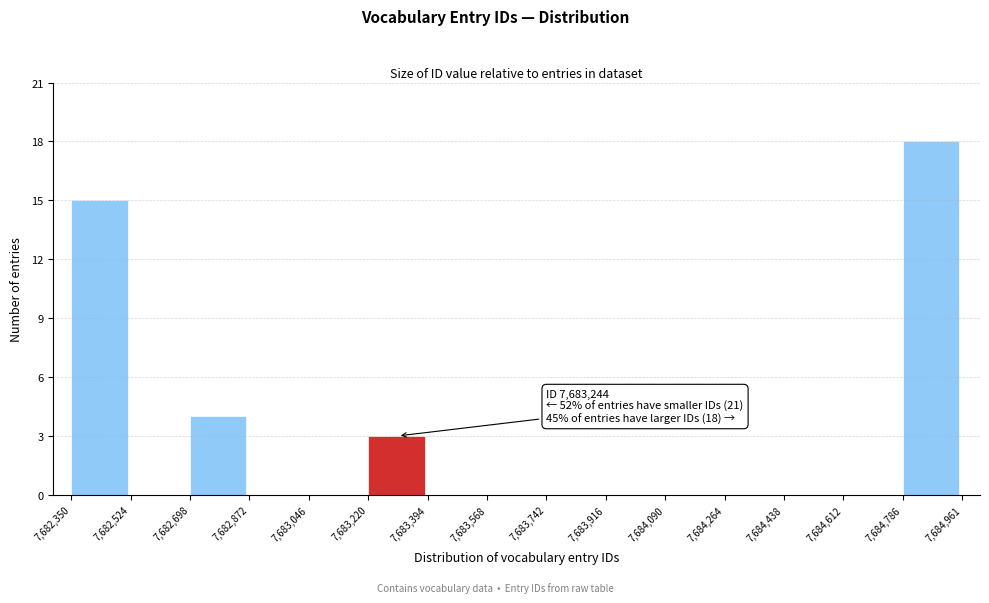

Over which range of the x-axis is the bar tallest?

7,684,786 to 7,684,961